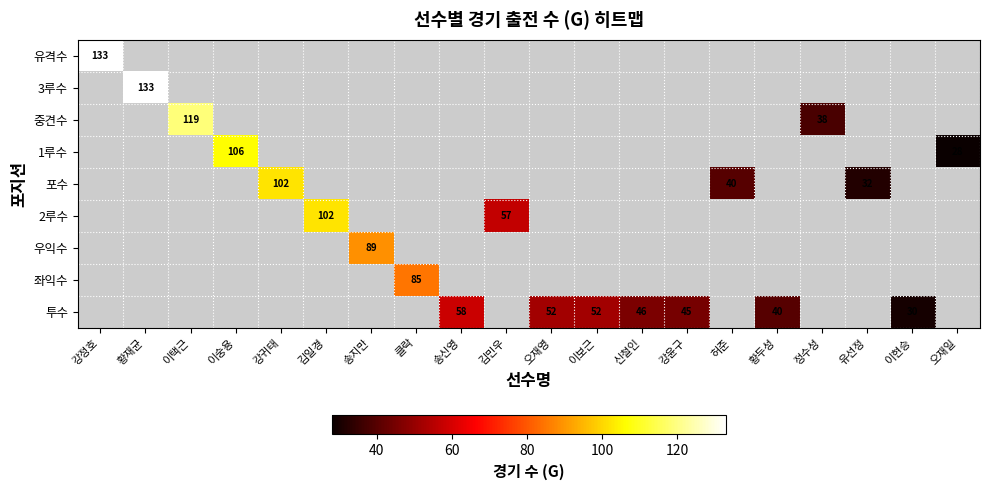

Which has a higher value, 김일경 or 이택근?

이택근